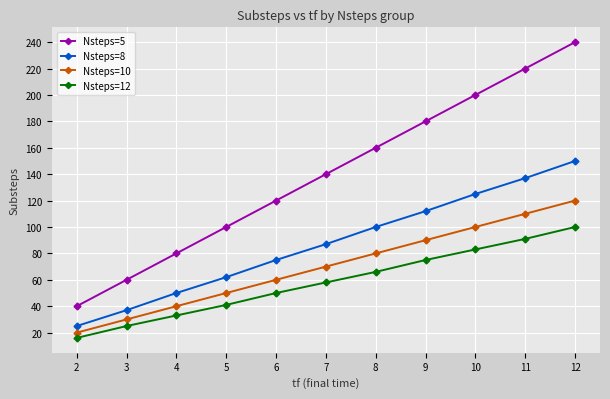

Rank the categories by Nsteps=5 value from lowest to highest.

2, 3, 4, 5, 6, 7, 8, 9, 10, 11, 12